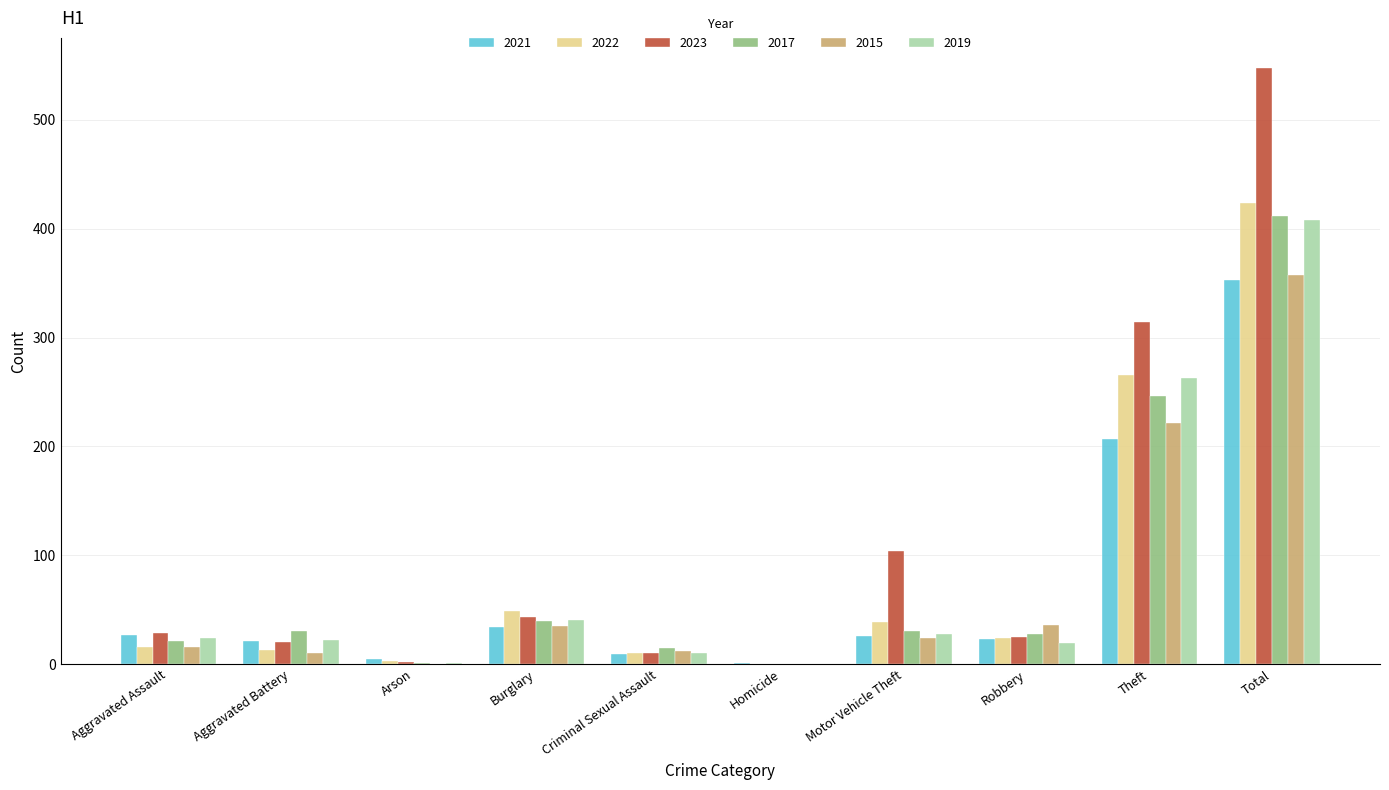

At which label is 2015 closest to 179?

Theft